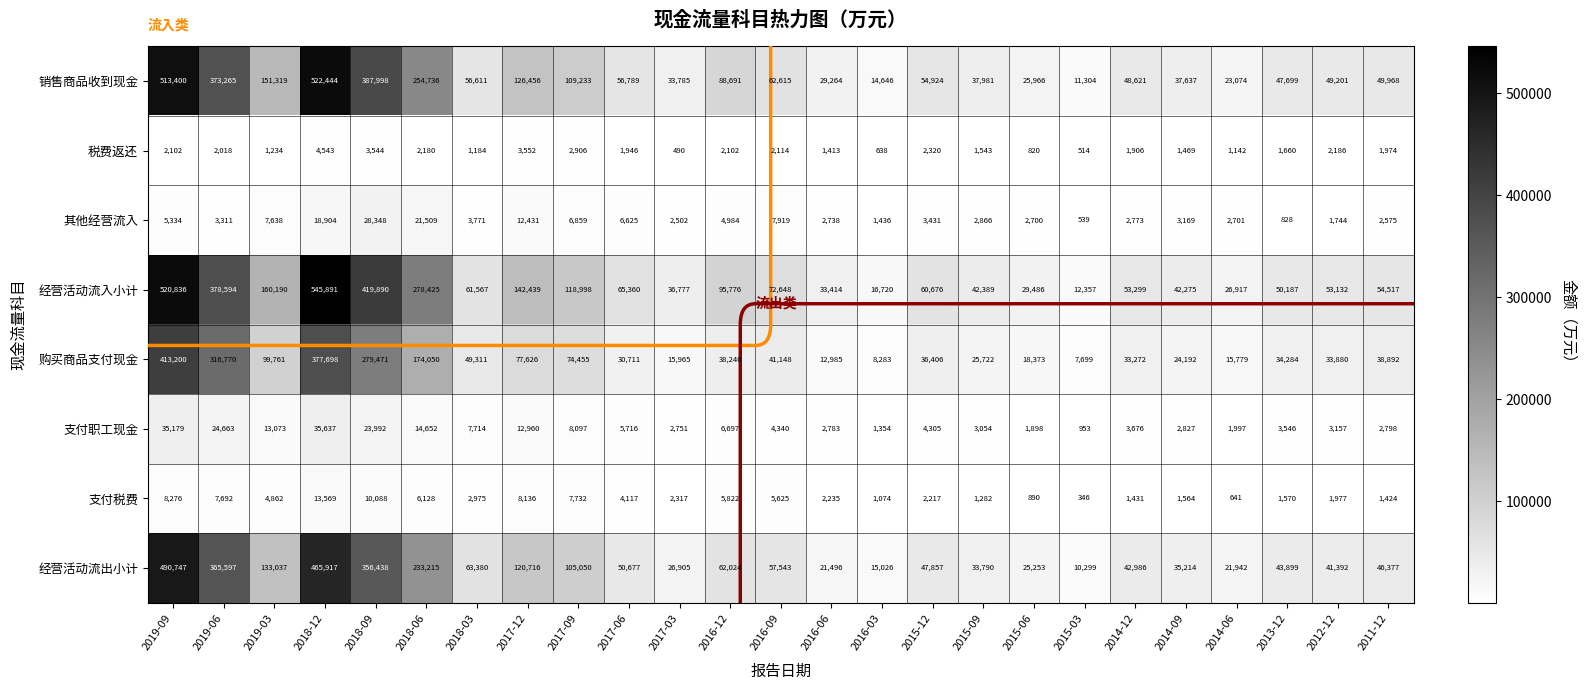

How many data points in 税费返还 are less than 1946?

12